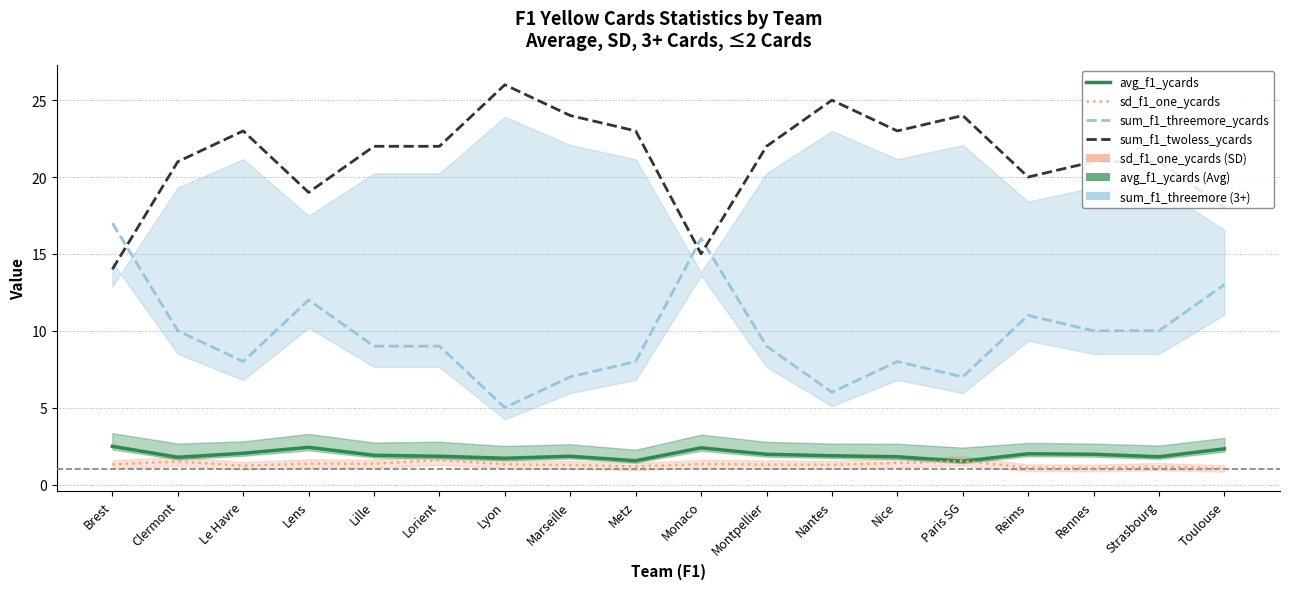

At which category does avg_f1_ycards reach its first local valley?

Clermont